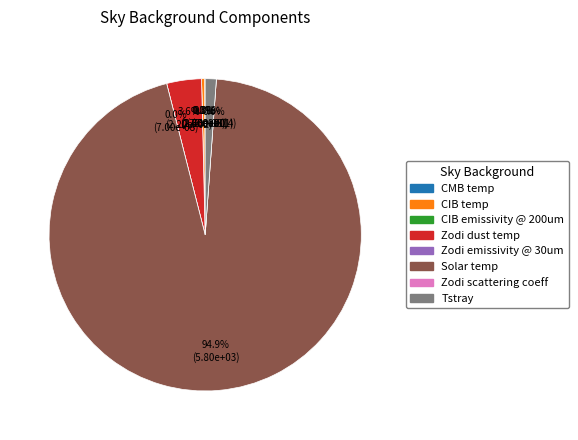

Does any single category account for the majority?

Yes